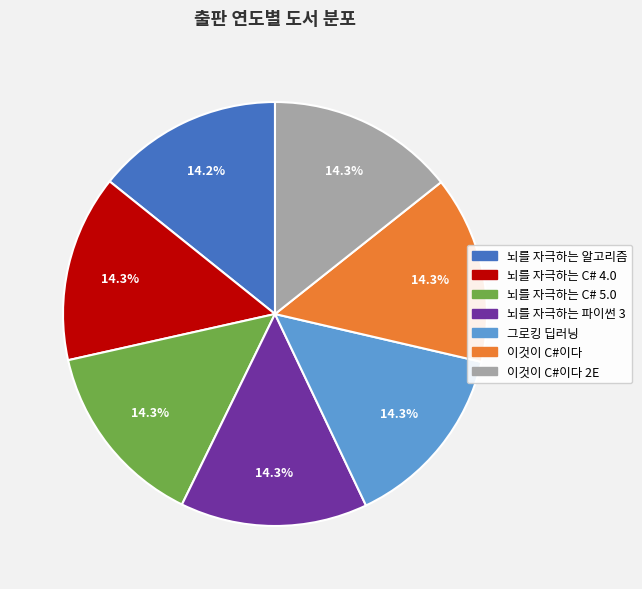

Is there any slice that represents more than half of the pie?

No